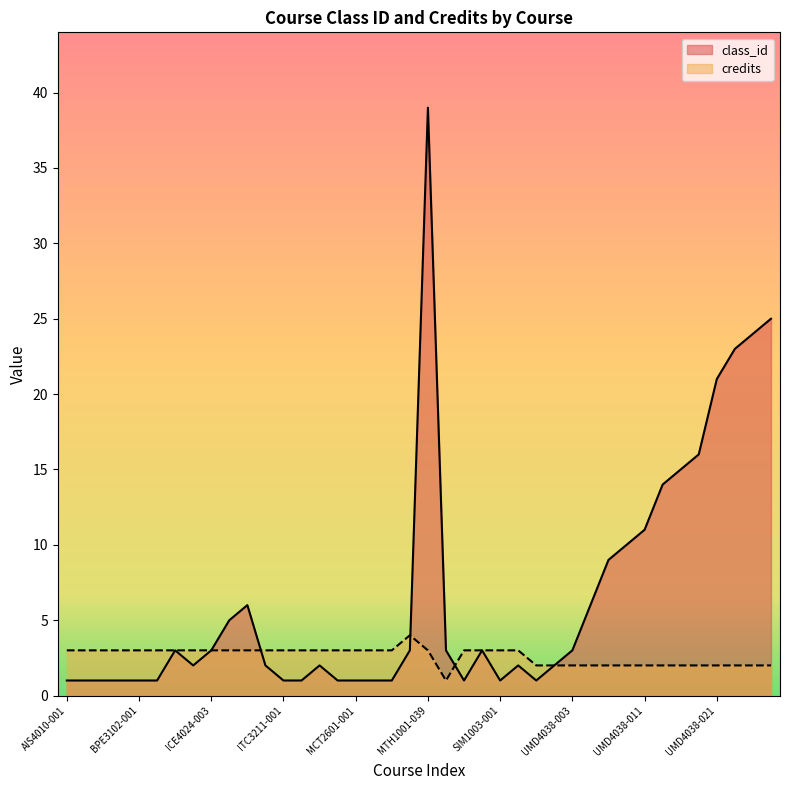

Reading left to right, extract all data points from this chart.

class_id: AIS4010-001=1	BNF2201-001=1	BNF3302-001=1	BNF4501-001=1	BPE3102-001=1	BPE4101-001=1	CBA1107-003=3	ICE4024-002=2	ICE4024-003=3	ICE4024-005=5	ICE4024-006=6	ITC2207-002=2	ITC3211-001=1	ITC3402-001=1	ITC3407-002=2	ITC4618-001=1	MCT2601-001=1	MCT3606-001=1	MCT4108-001=1	MSE4001-003=3	MTH1001-039=39	NUR3031-003=3	SEG1001-001=1	SIM1002-003=3	SIM1003-001=1	SIM1003-002=2	UMD4038-001=1	UMD4038-002=2	UMD4038-003=3	UMD4038-006=6	UMD4038-009=9	UMD4038-010=10	UMD4038-011=11	UMD4038-014=14	UMD4038-015=15	UMD4038-016=16	UMD4038-021=21	UMD4038-023=23	UMD4038-024=24	UMD4038-025=25
credits: AIS4010-001=3	BNF2201-001=3	BNF3302-001=3	BNF4501-001=3	BPE3102-001=3	BPE4101-001=3	CBA1107-003=3	ICE4024-002=3	ICE4024-003=3	ICE4024-005=3	ICE4024-006=3	ITC2207-002=3	ITC3211-001=3	ITC3402-001=3	ITC3407-002=3	ITC4618-001=3	MCT2601-001=3	MCT3606-001=3	MCT4108-001=3	MSE4001-003=4	MTH1001-039=3	NUR3031-003=1	SEG1001-001=3	SIM1002-003=3	SIM1003-001=3	SIM1003-002=3	UMD4038-001=2	UMD4038-002=2	UMD4038-003=2	UMD4038-006=2	UMD4038-009=2	UMD4038-010=2	UMD4038-011=2	UMD4038-014=2	UMD4038-015=2	UMD4038-016=2	UMD4038-021=2	UMD4038-023=2	UMD4038-024=2	UMD4038-025=2